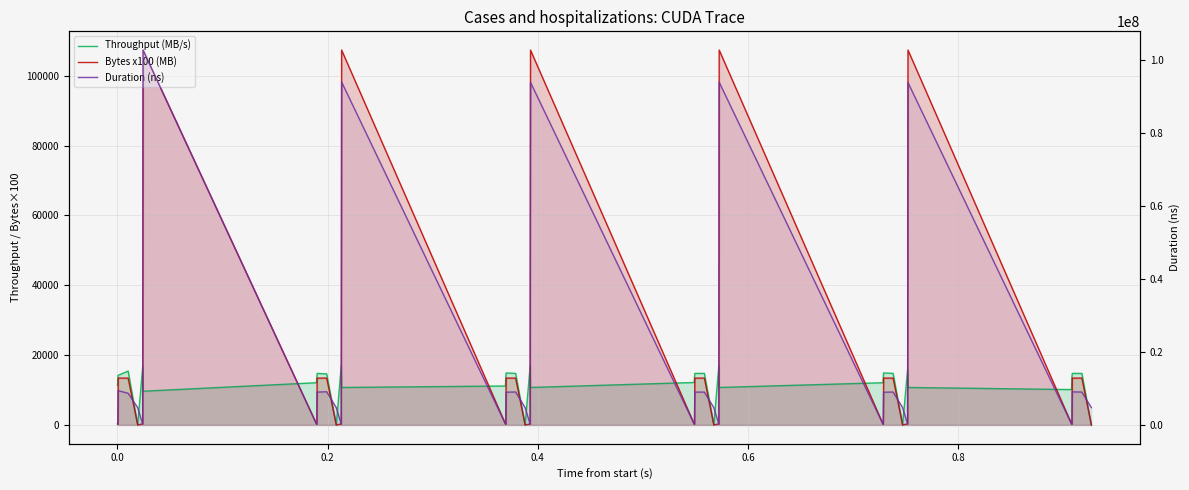

The value of Throughput (MB/s) at 0.0 is 11352.9. True or false?

True